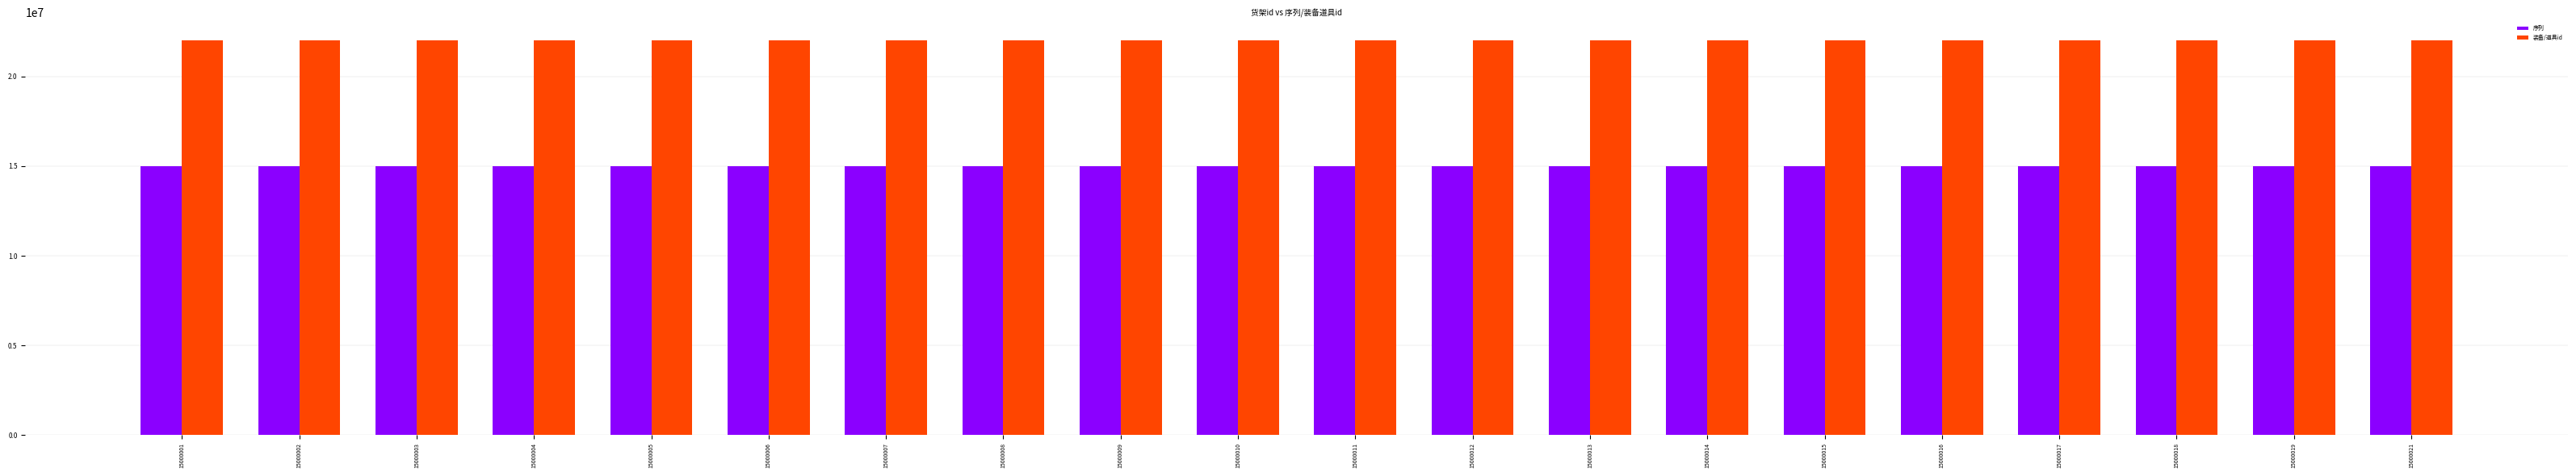

What is the difference between the second highest and minimum values in the 序列 series?

18